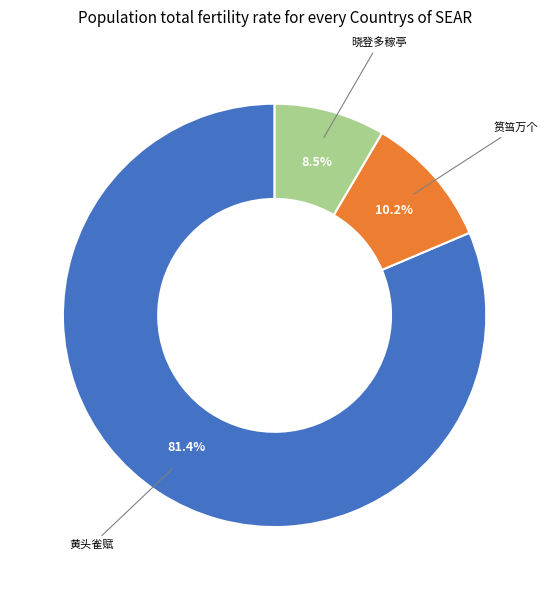

Do 黄头雀赋 and 晓登多稼亭 together represent more than half of the pie?

Yes